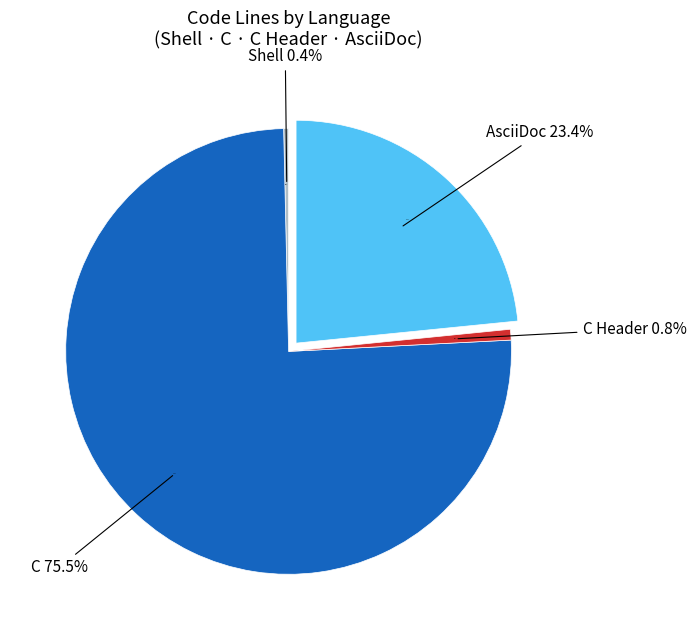

Which slice represents more than half of the pie?

C